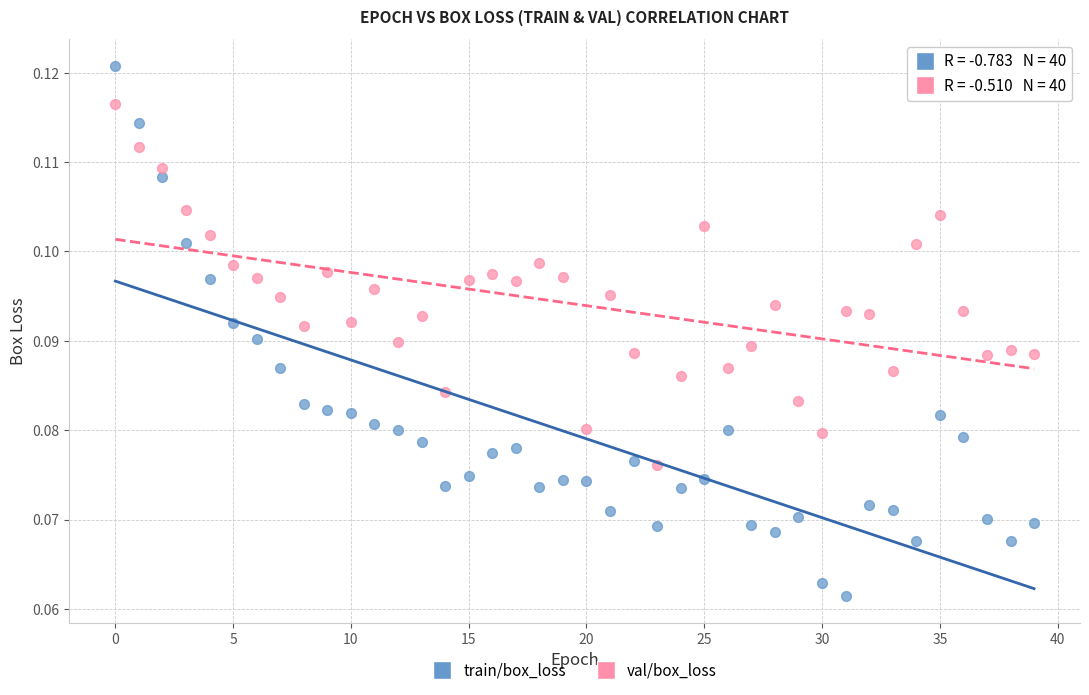

Which series reaches the minimum Y coordinate?

train/box_loss